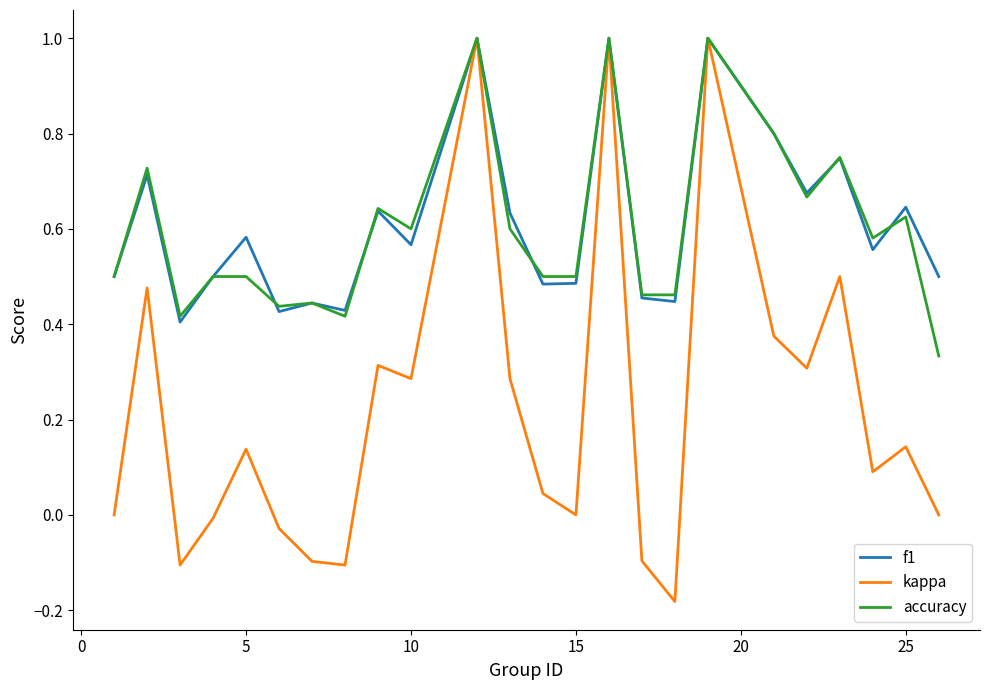

Which series has the largest range (max minus min)?

kappa